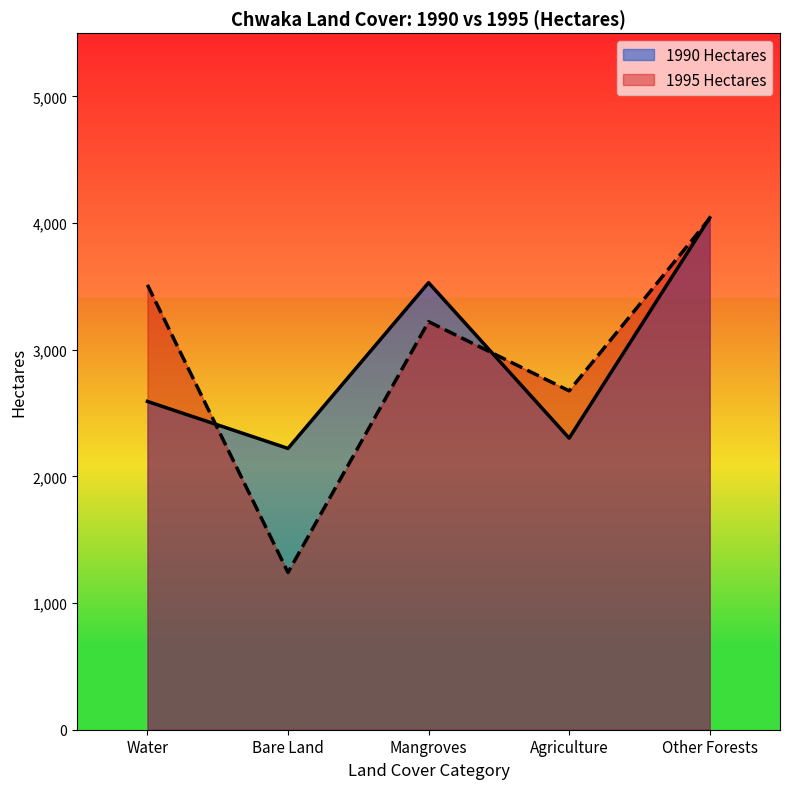

Between which two adjacent categories do 1990 Hectares and 1995 Hectares first intersect?

Water and Bare Land